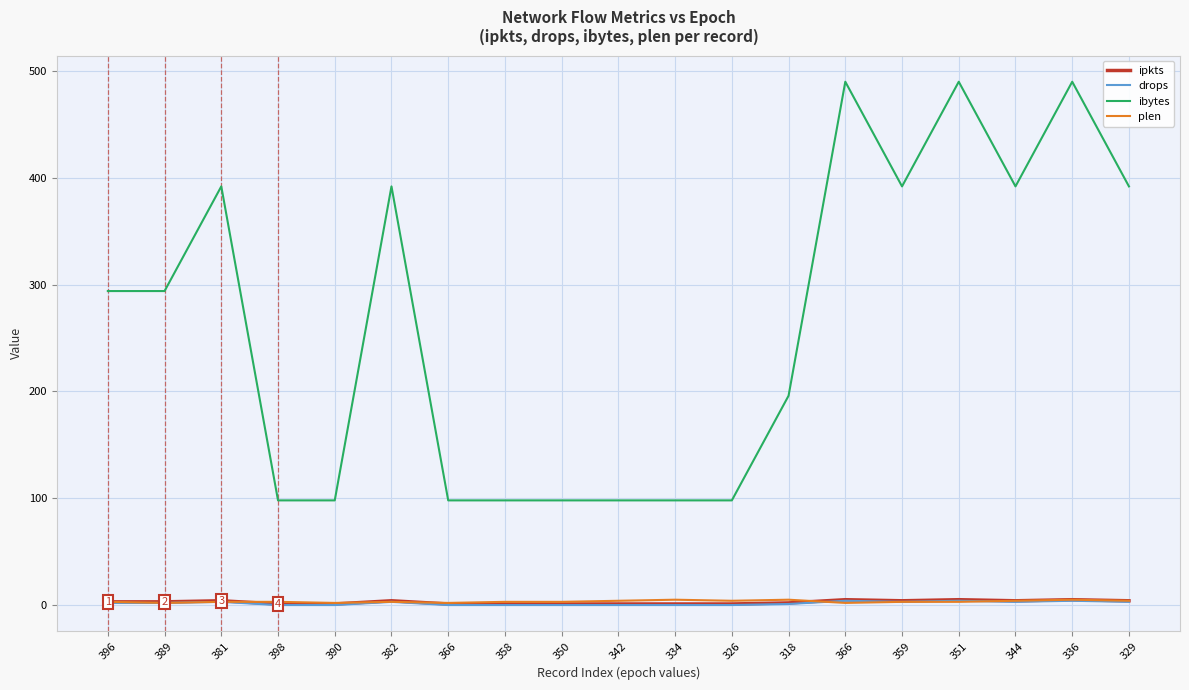

The plen series shows 5 at 336. True or false?

True